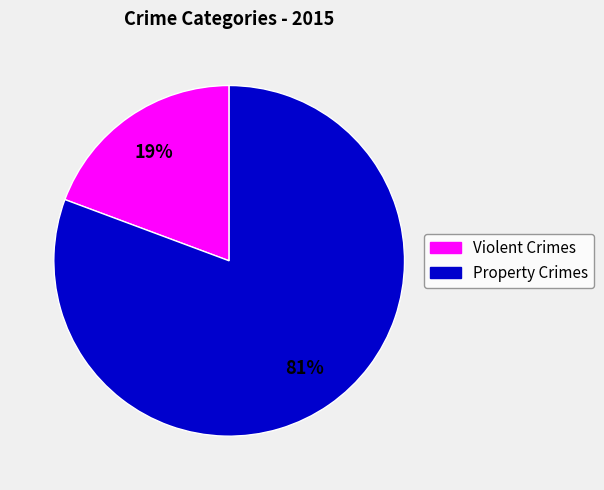

Do Property Crimes and Violent Crimes together represent more than half of the pie?

Yes